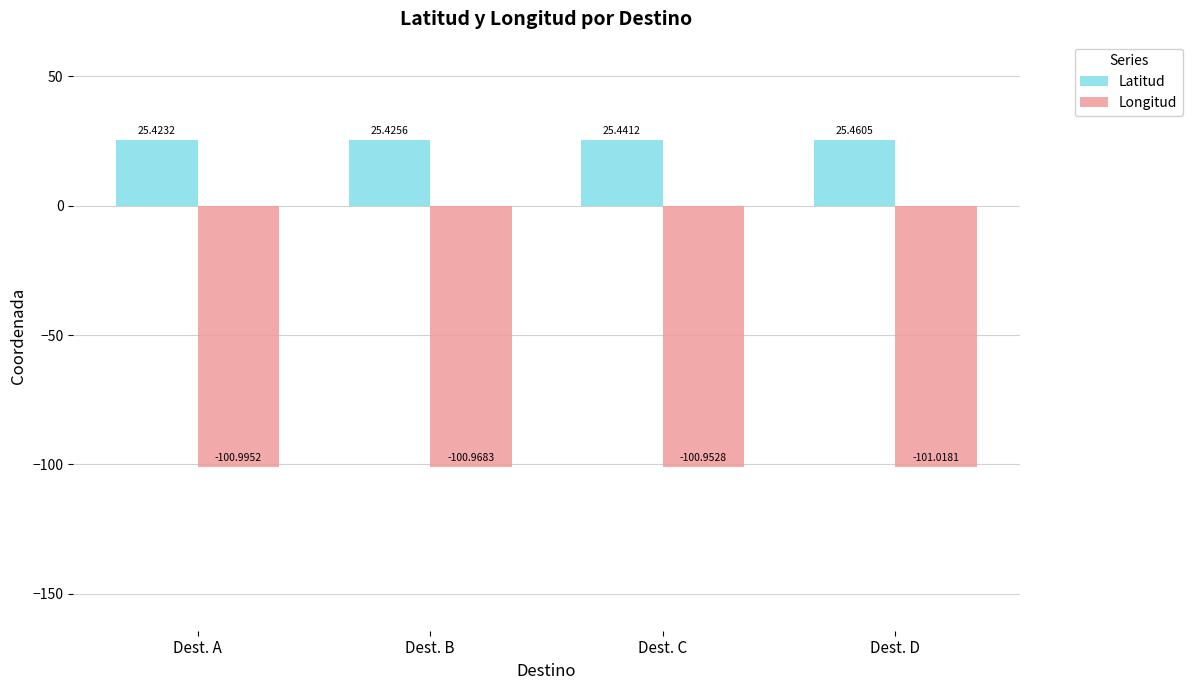

At Dest. A, list the series in order from largest to smallest.

Latitud, Longitud